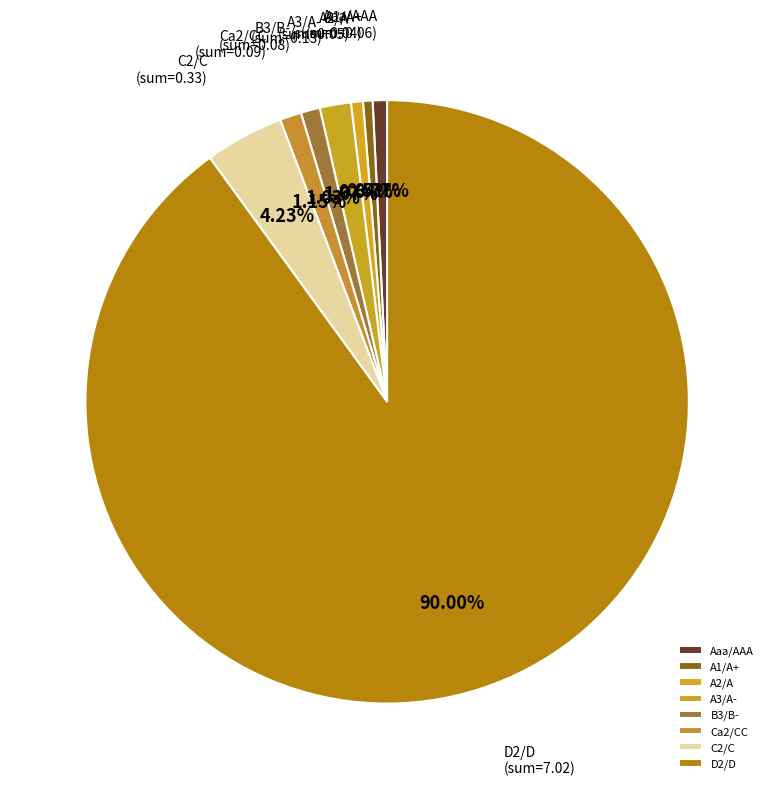

Combined, what portion of the pie is C2/C and B3/B-?

5.3%